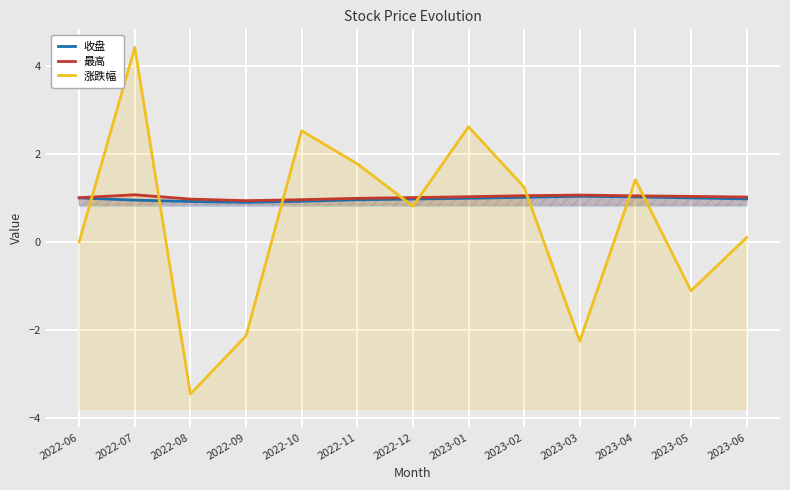

The value of 收盘 at 2023-06 is 1.5. True or false?

False